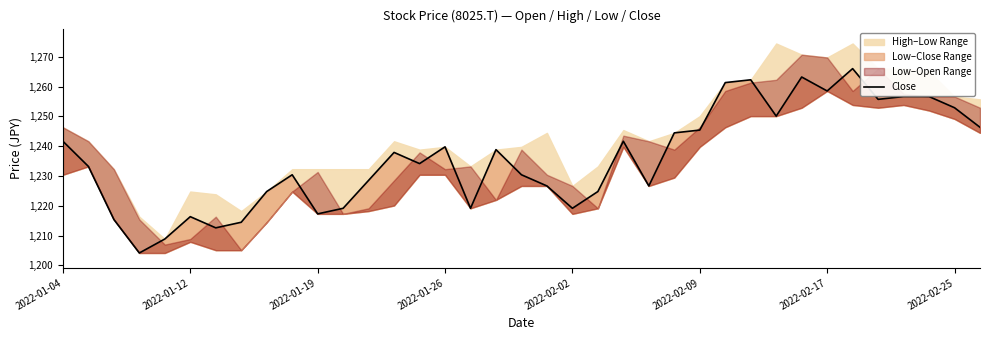

What is the minimum value shown in the chart?

1204.2